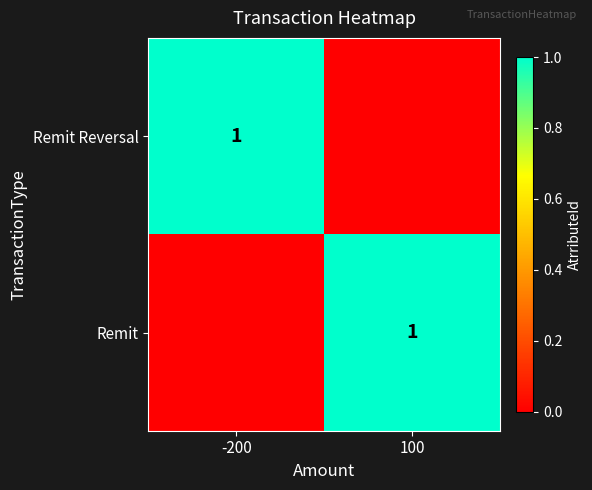

Is it true that Remit Reversal equals 0 at -200?

False